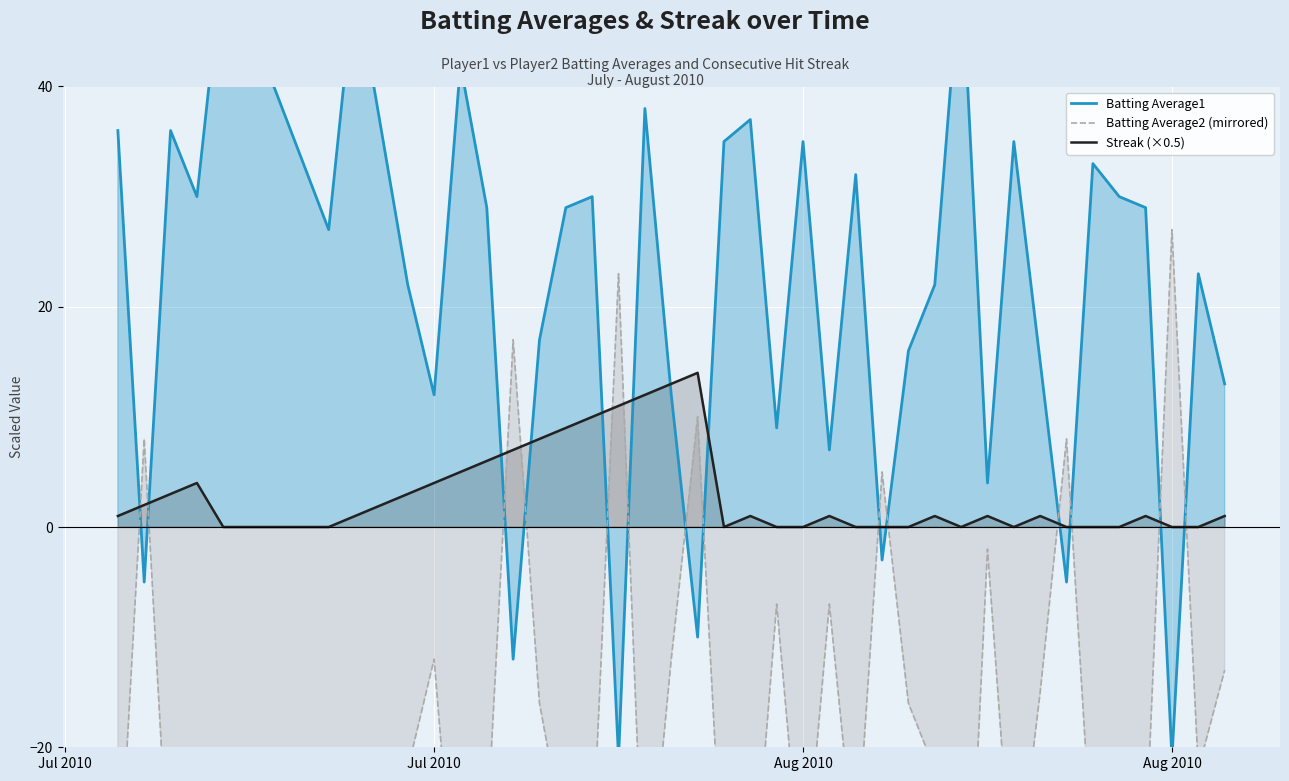

What is the value of the Batting Average1 point at the 14th from the left?

17.0